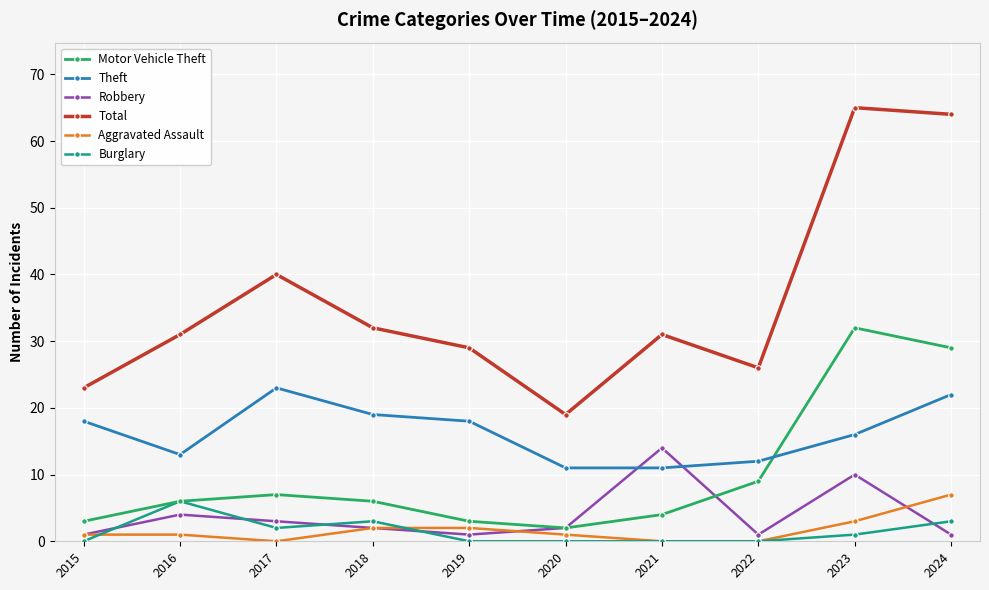

What is the sum of all Aggravated Assault values?

17